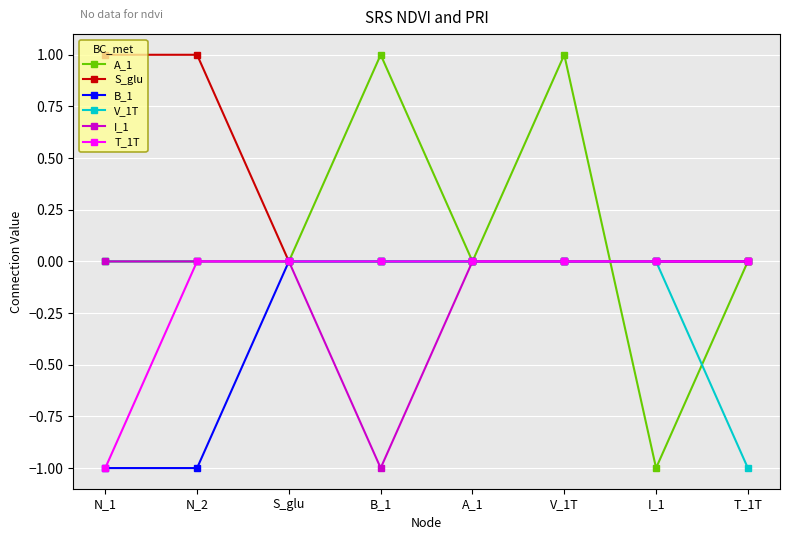

What is the label of the 4th point from the right?

A_1